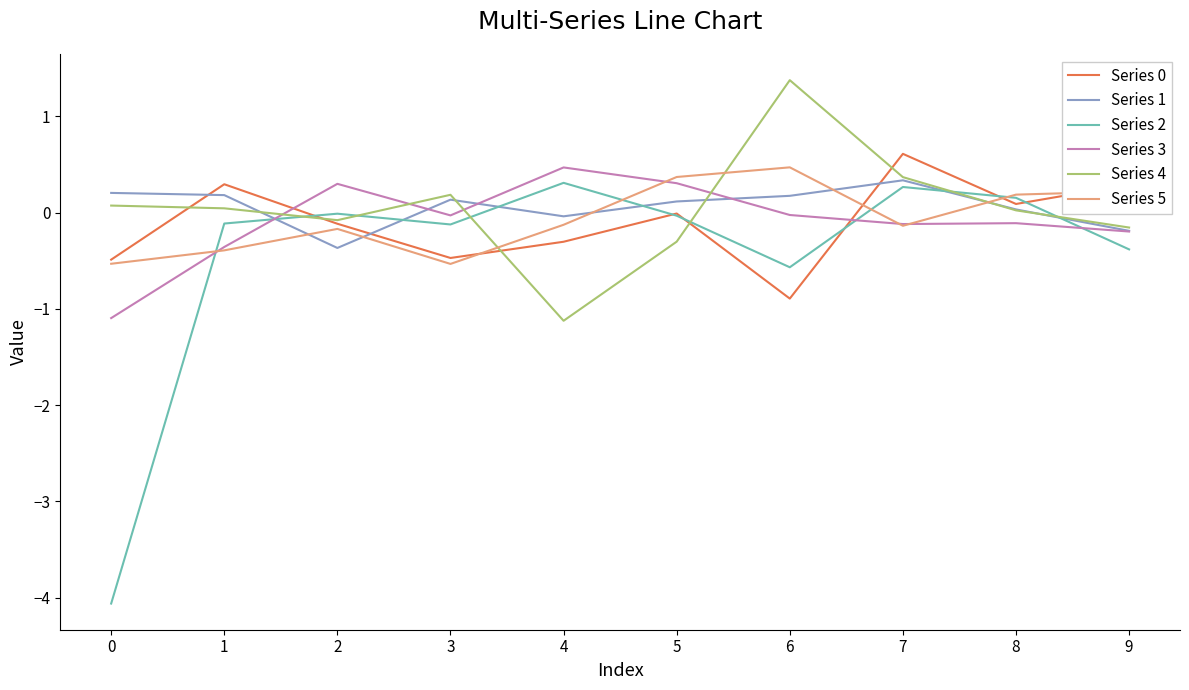

Is it true that Series 3 equals -0.6 at 1?

False